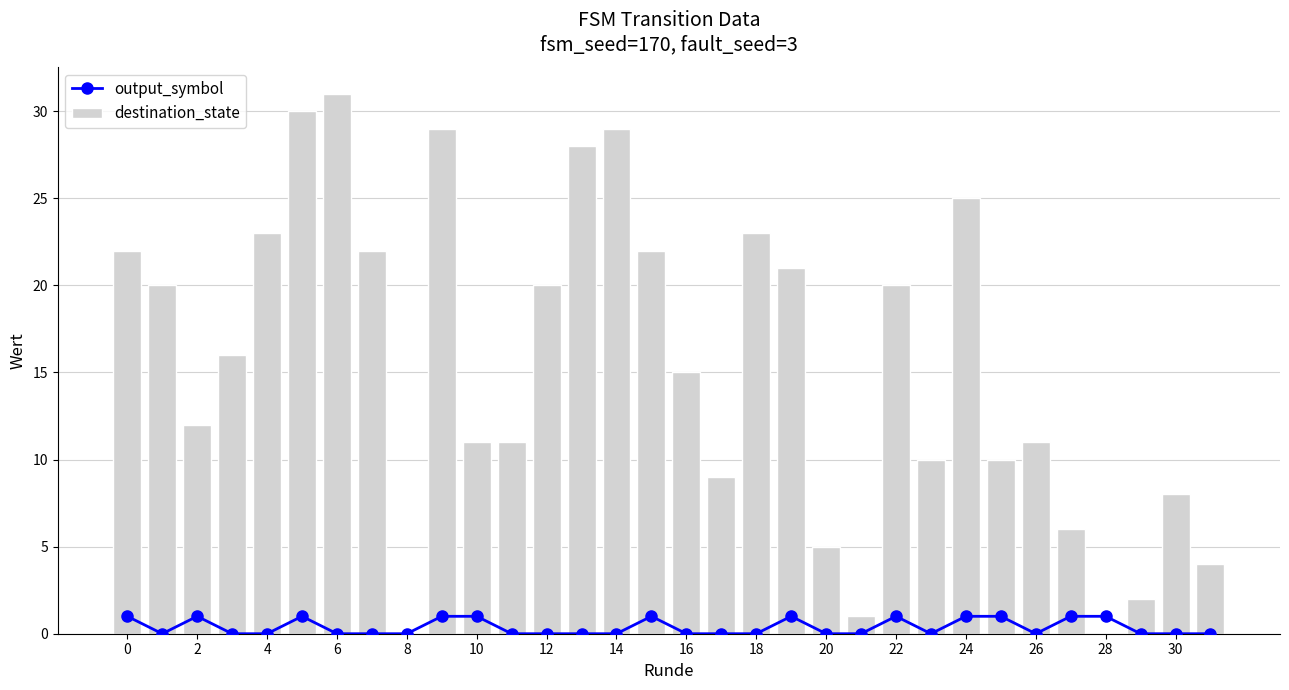

What is the sum of all destination_state values?

496